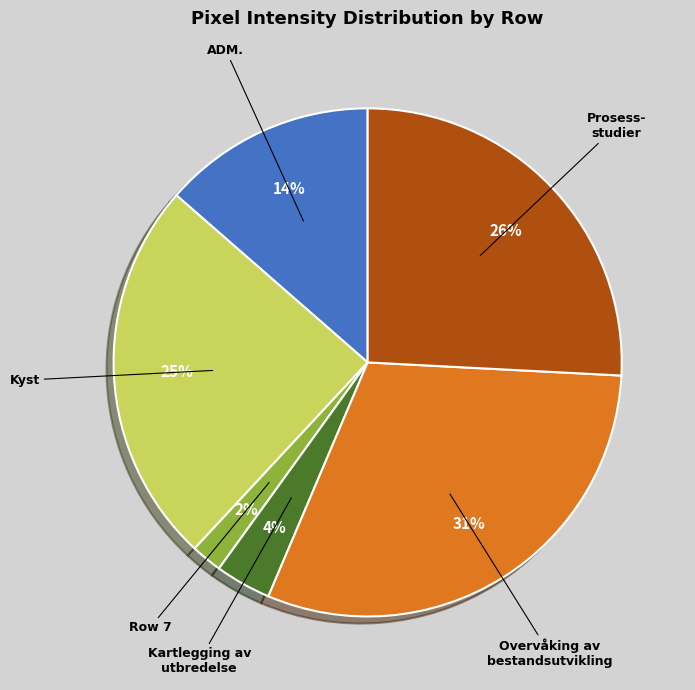

How many slices are in this pie chart?

6